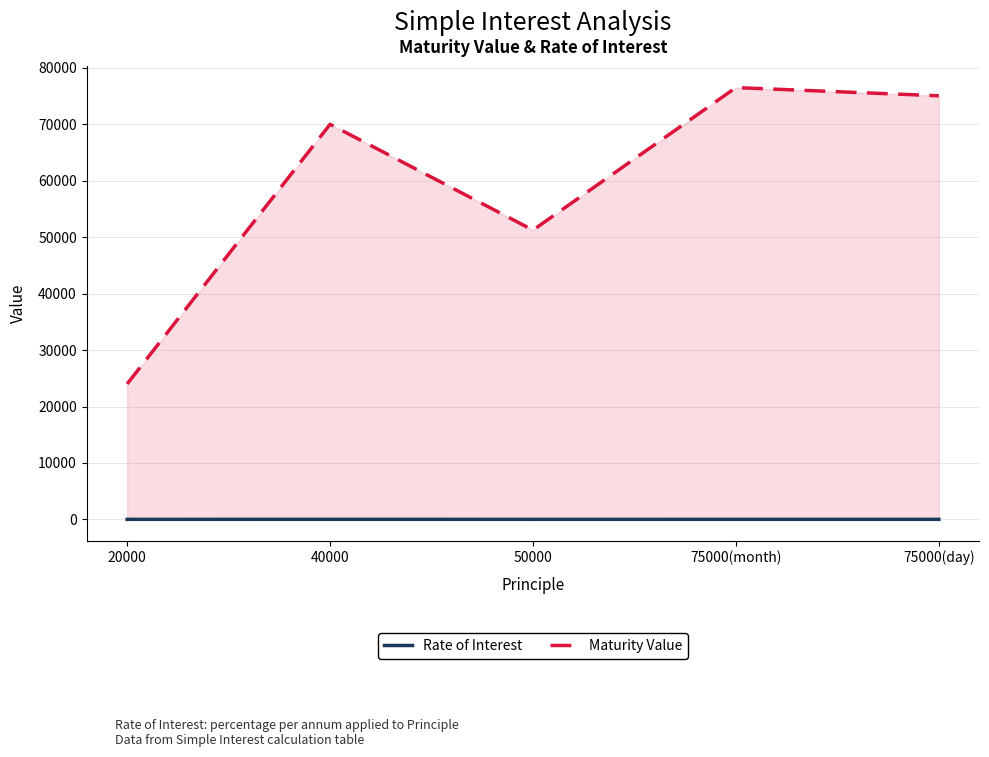

How many lines are shown in the chart?

2